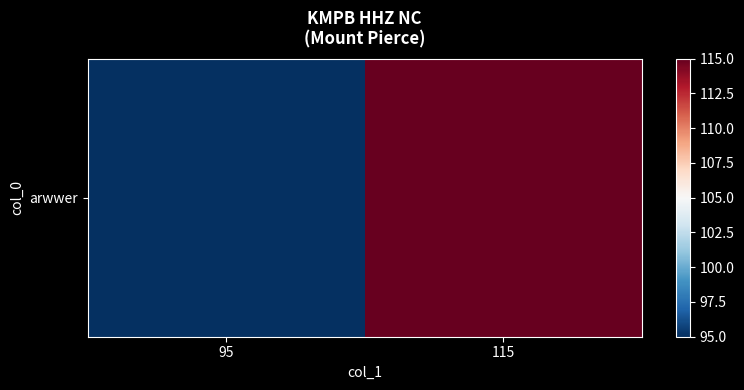

Which category has the lowest value across all series?

95